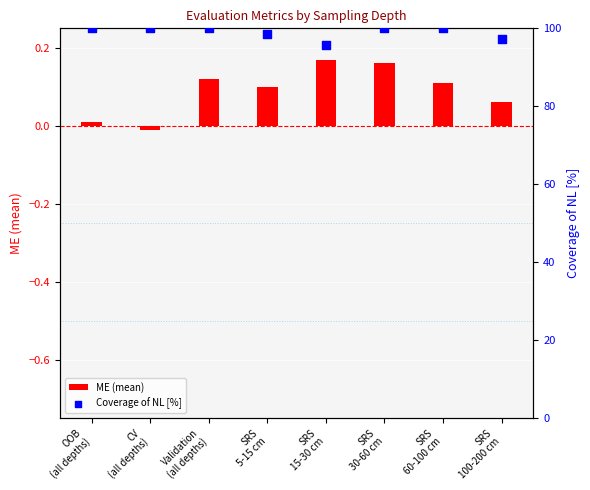

Which series contains the highest Y value?

Coverage of NL [%]